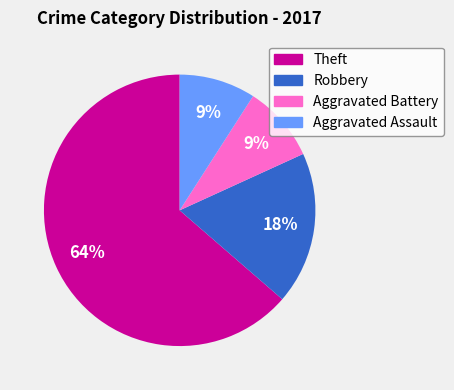

Combined, do Aggravated Battery and Theft account for over 50%?

Yes